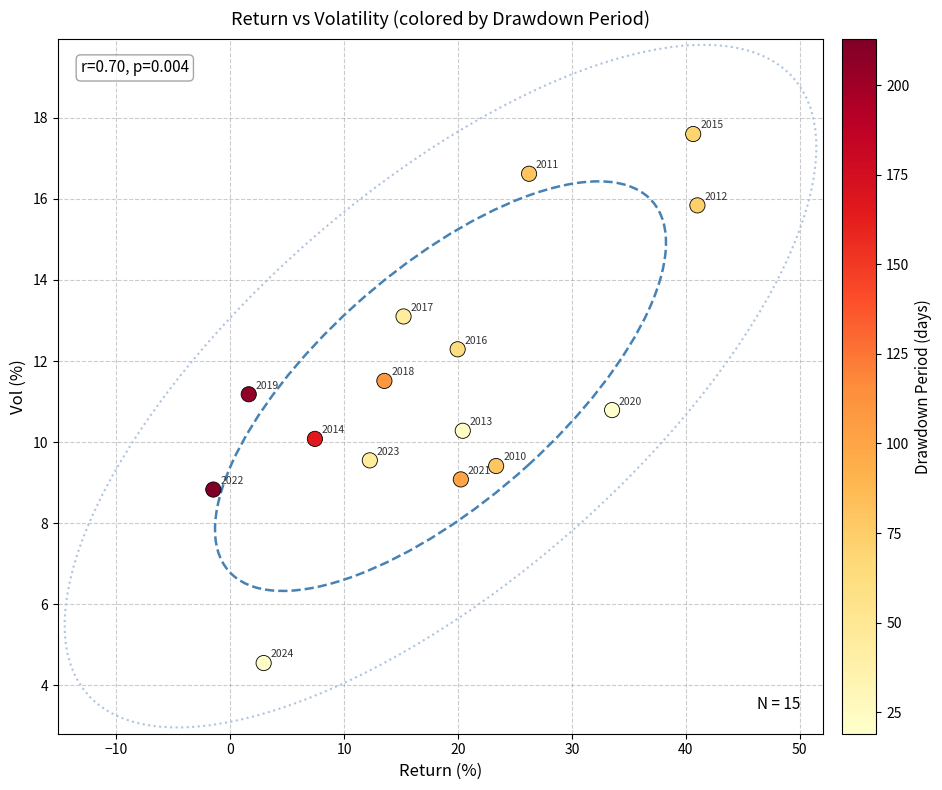

What Y value in the scatter plot is closest to 11?

11.2